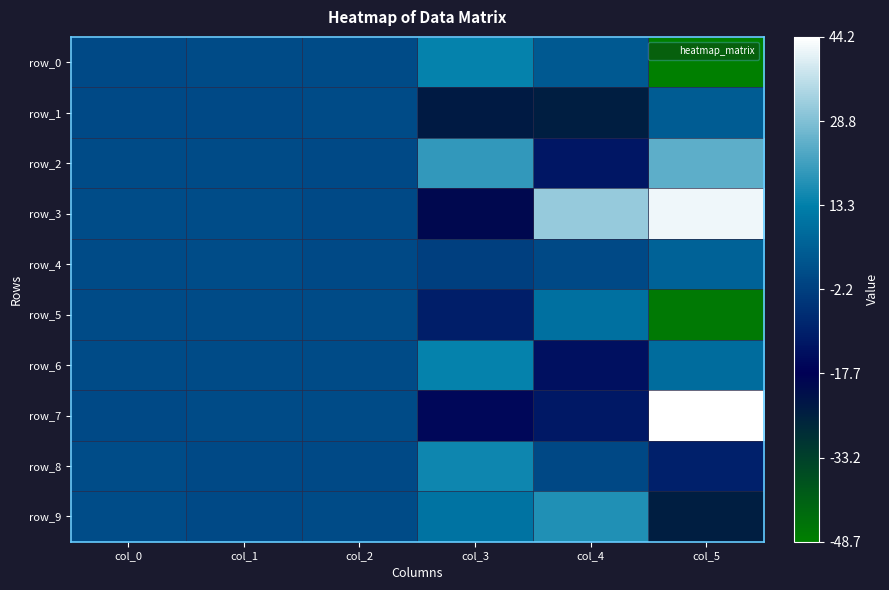

What is the total value across all series at col_2?

3.9